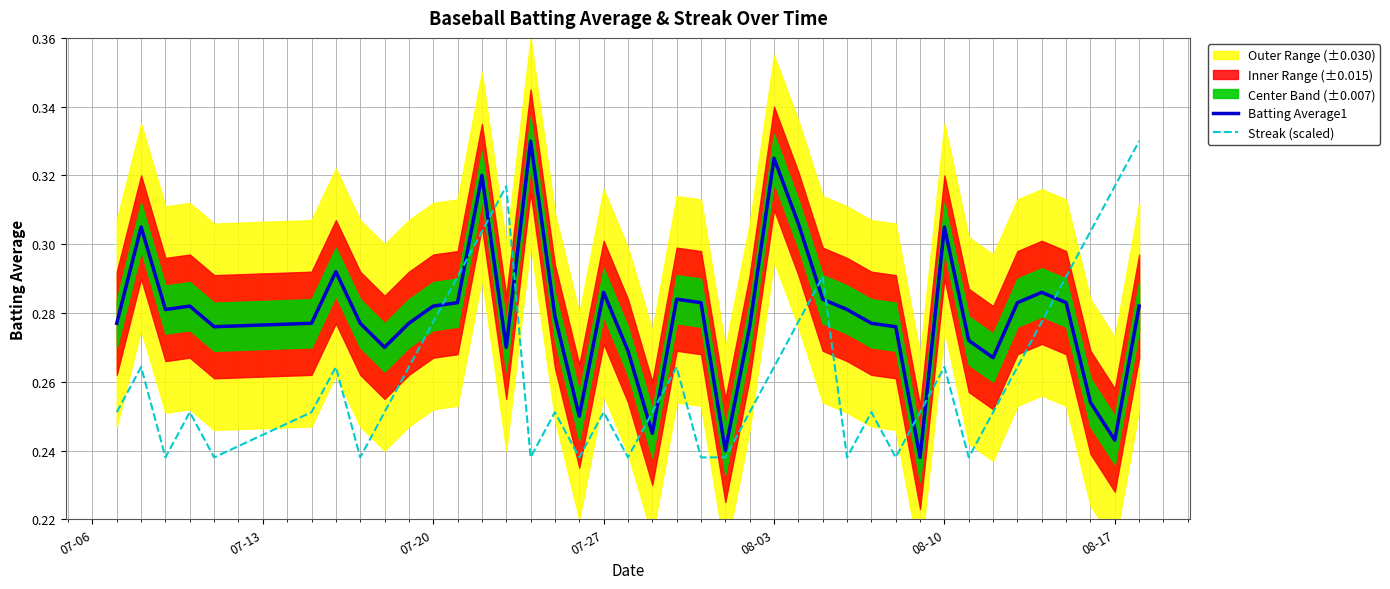

Which series ends up on top after the final intersection of Streak (scaled) and Batting Average1?

Streak (scaled)